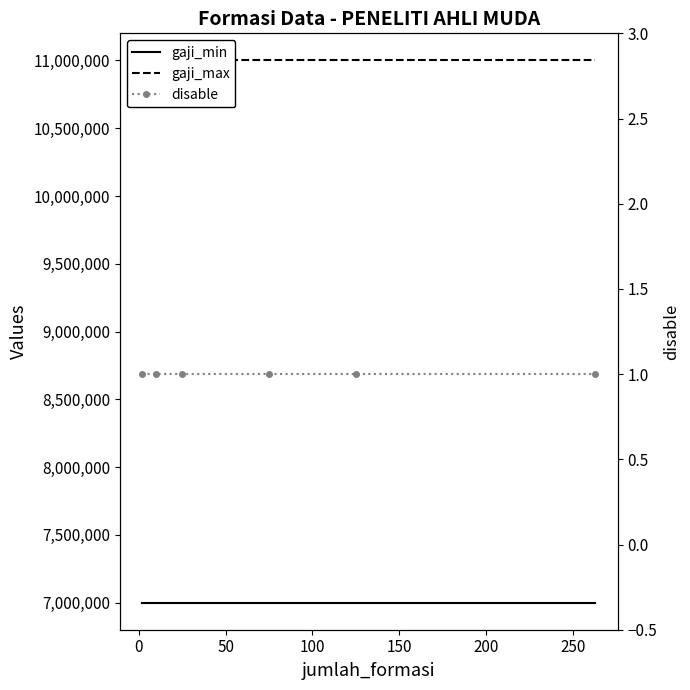

True or false: gaji_min and gaji_max intersect in this chart.

False